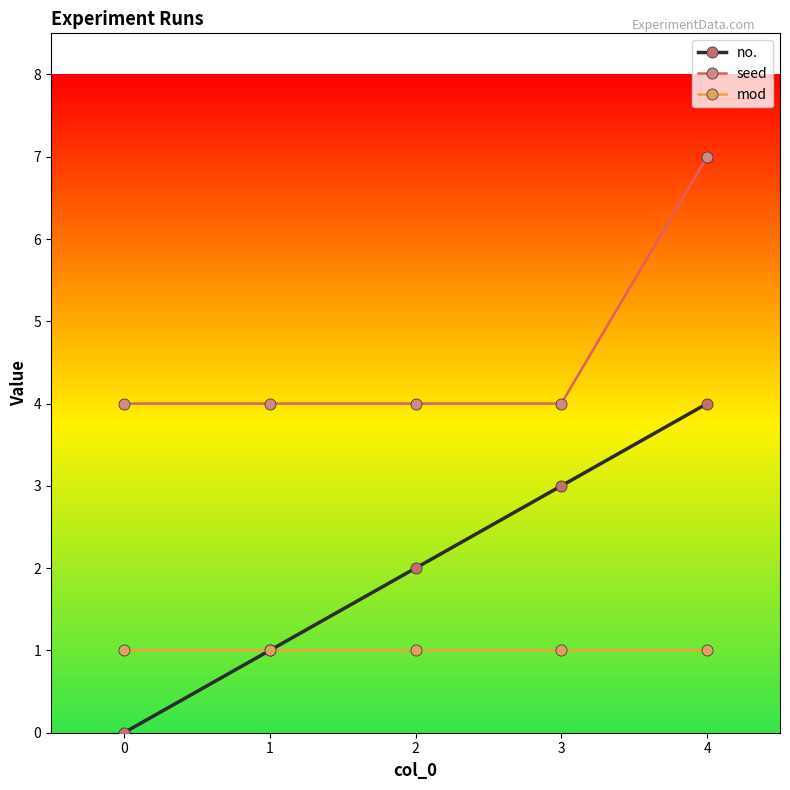

True or false: seed has more than 1 interior local peaks.

False